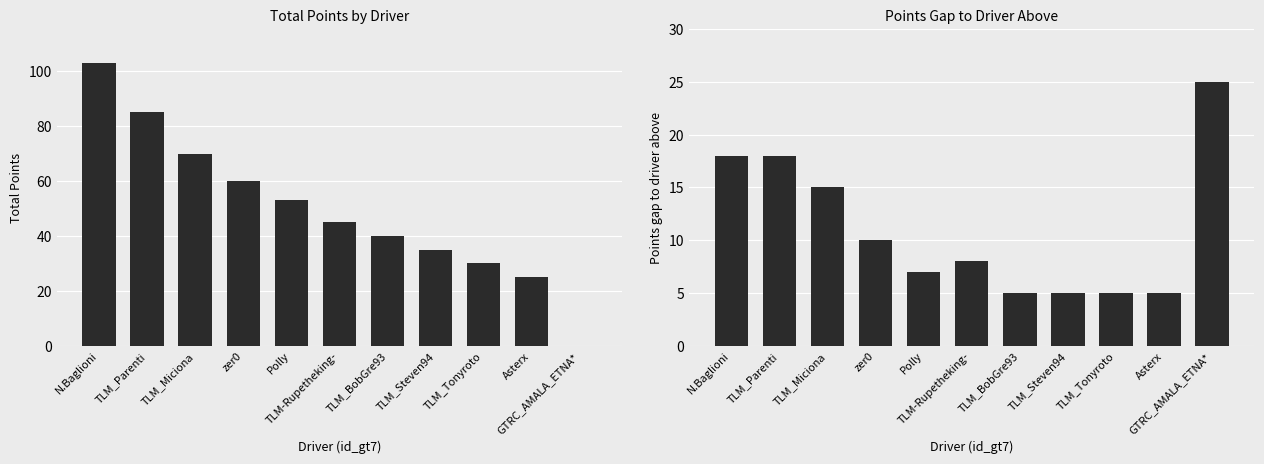

Which series has the largest total across all categories?

totale